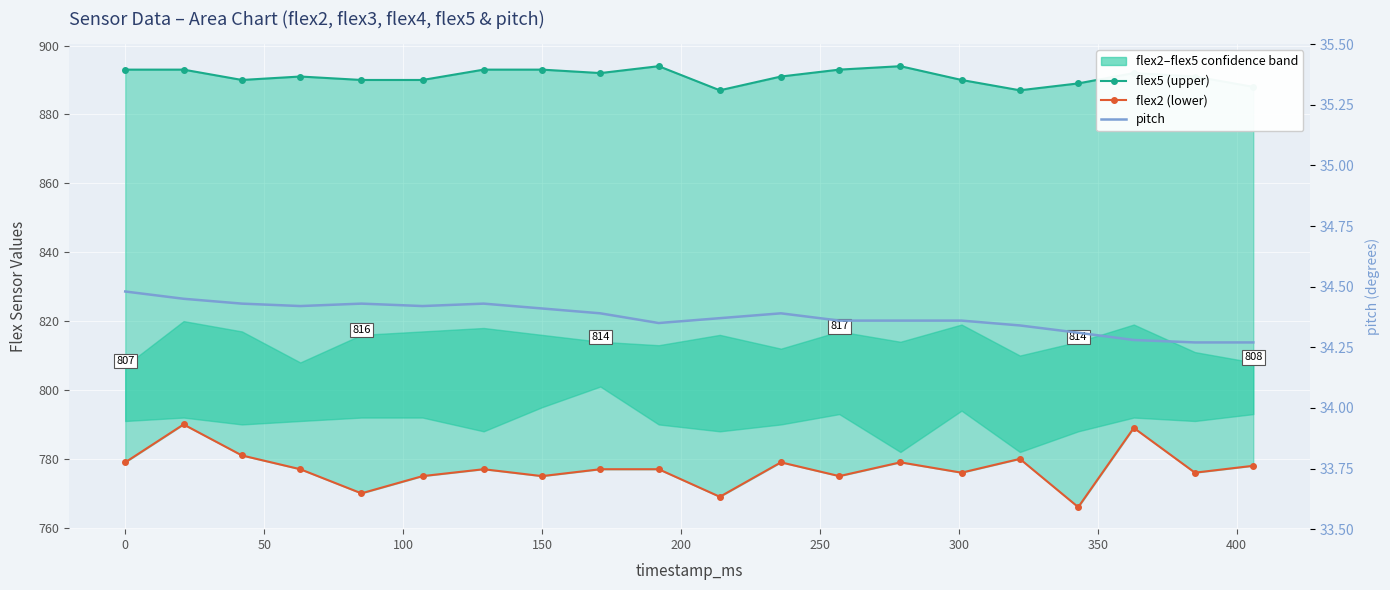

Count the number of categories in the chart.

20